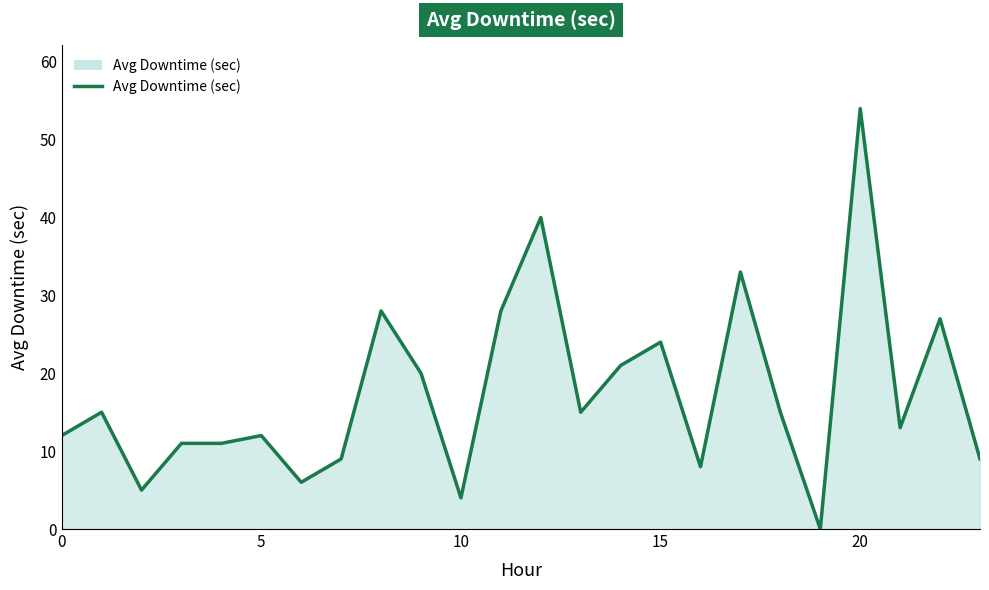

What is the greatest value displayed?

54